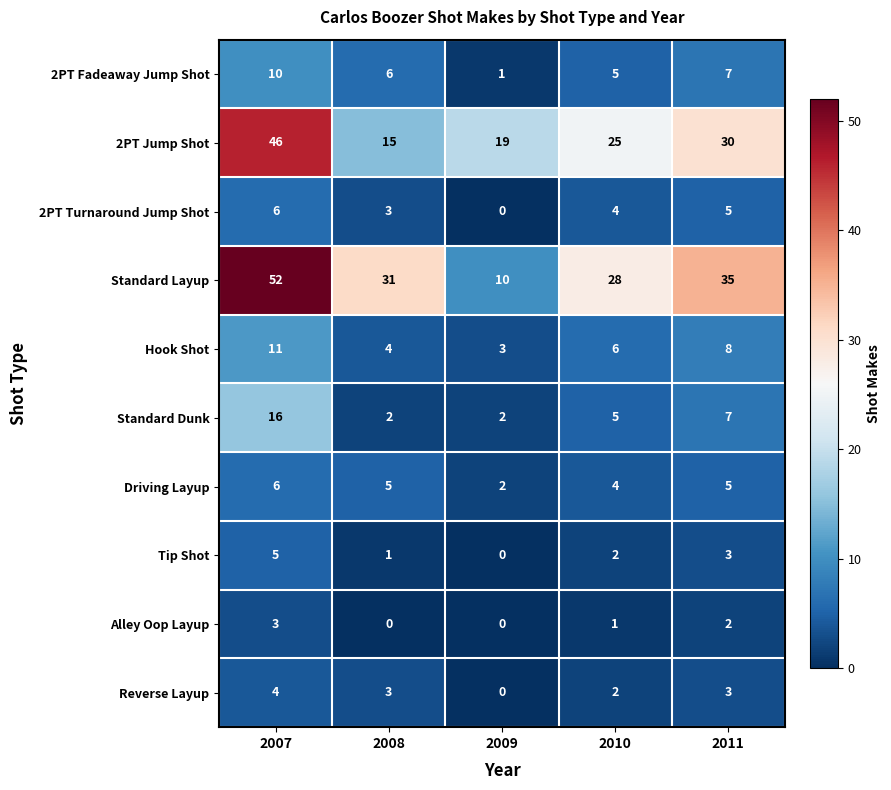

At how many categories does at least one series exceed 23?

4